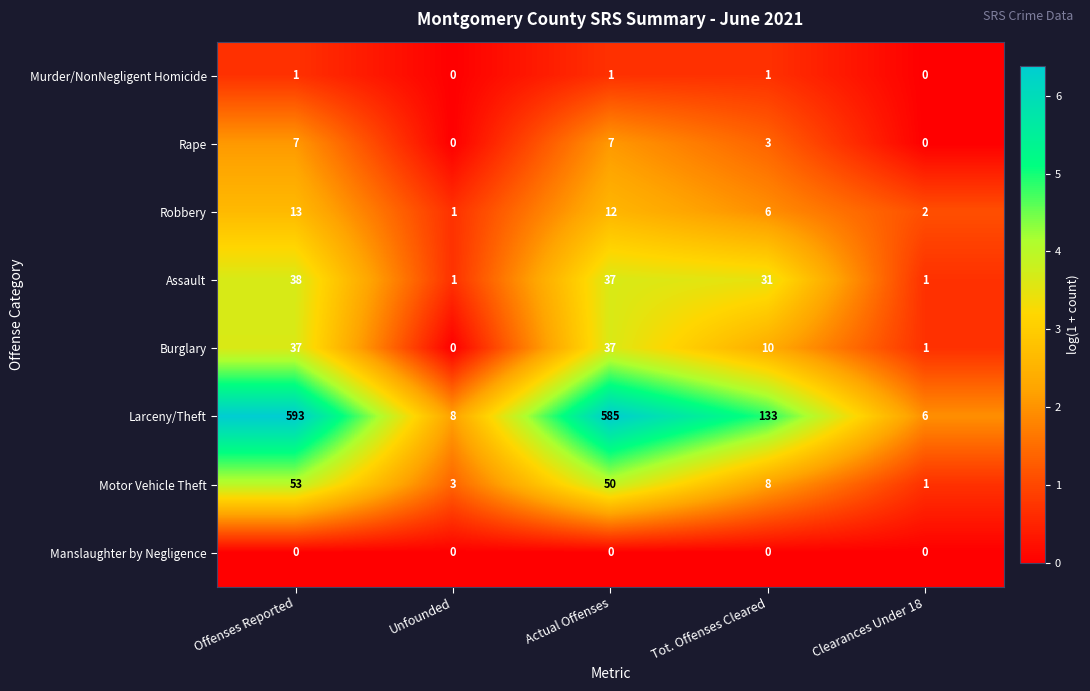

Which series has the largest range (max minus min)?

Larceny/Theft